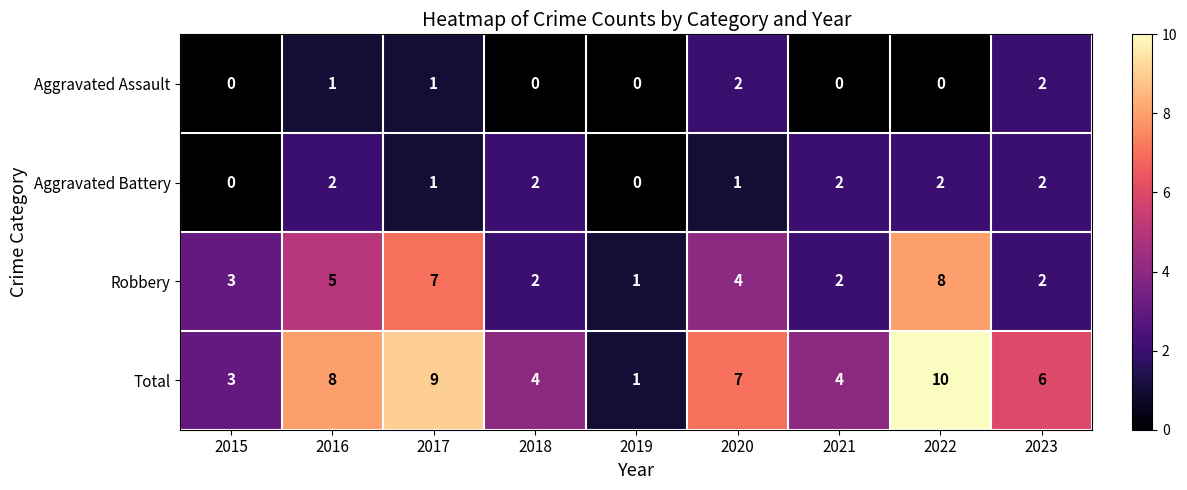

How many Total values are between 4 and 8?

5